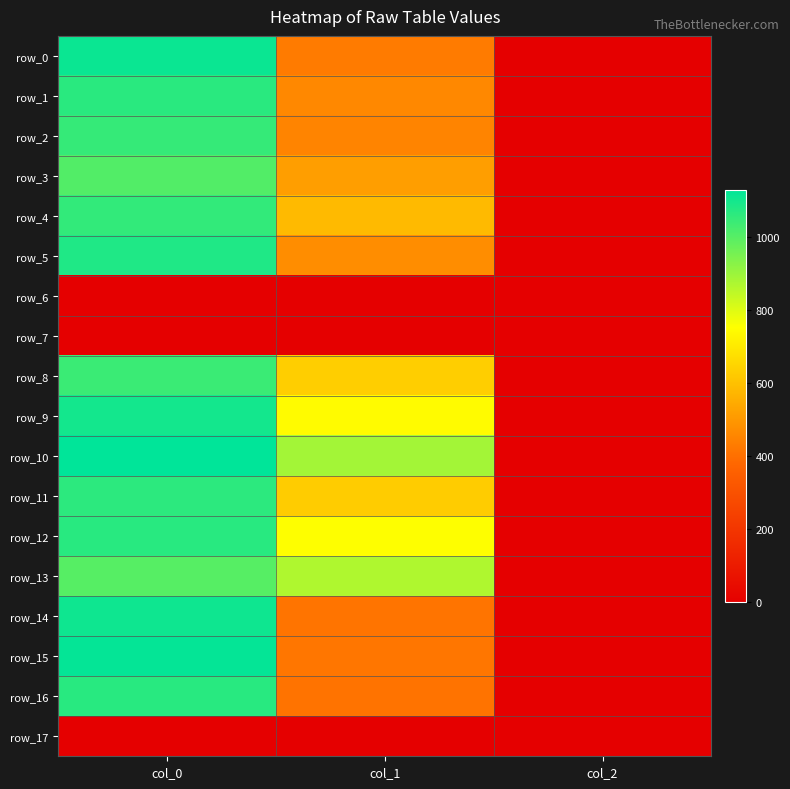

How many data points in row_0 are above 428?

2